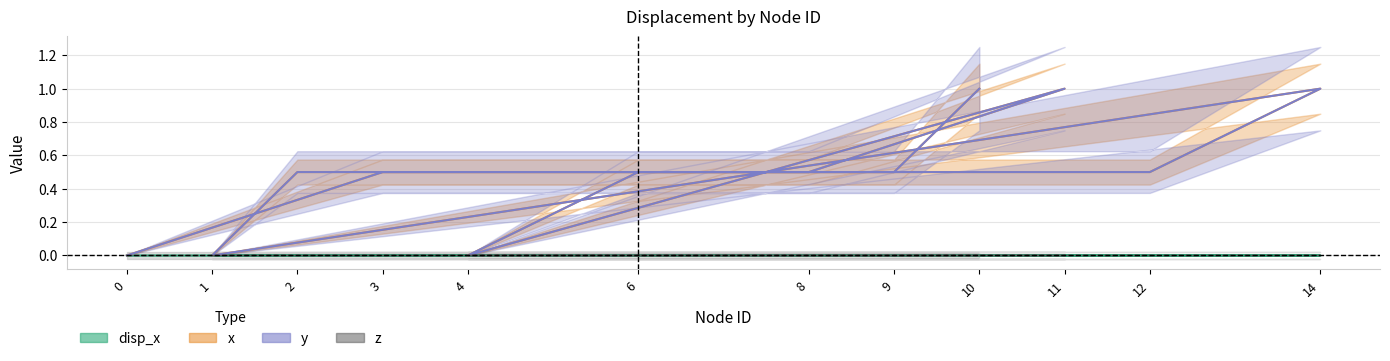

At which category is the sum across all series the highest?

10